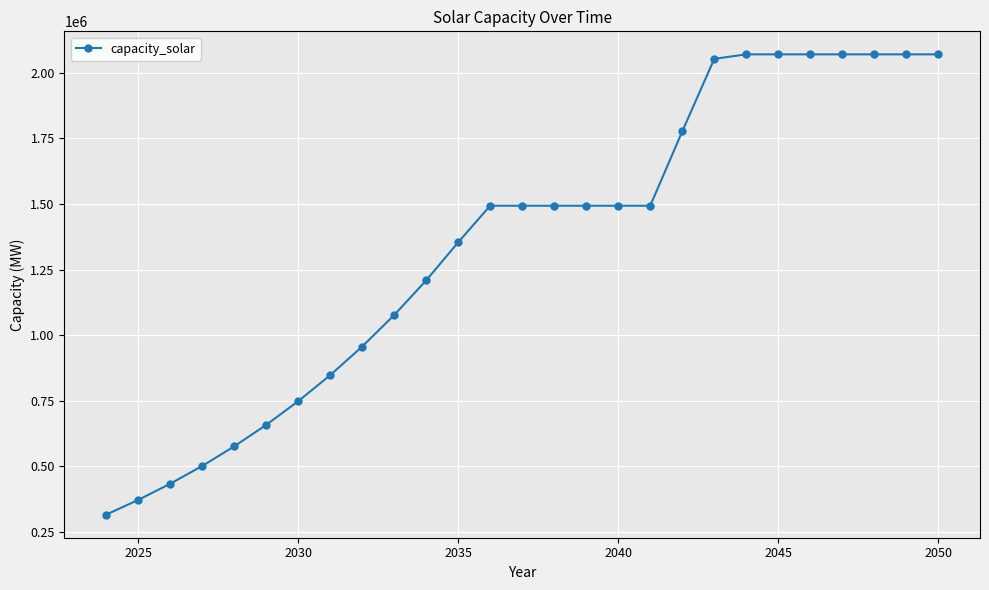

What is the value of the 6th point from the left?

657885.6